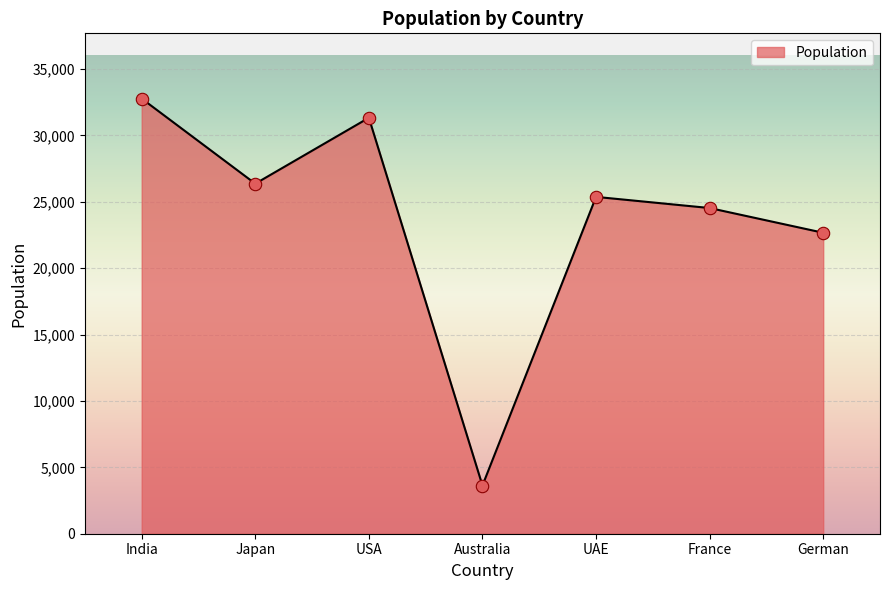

What is the change in value from Australia to UAE?

+21735